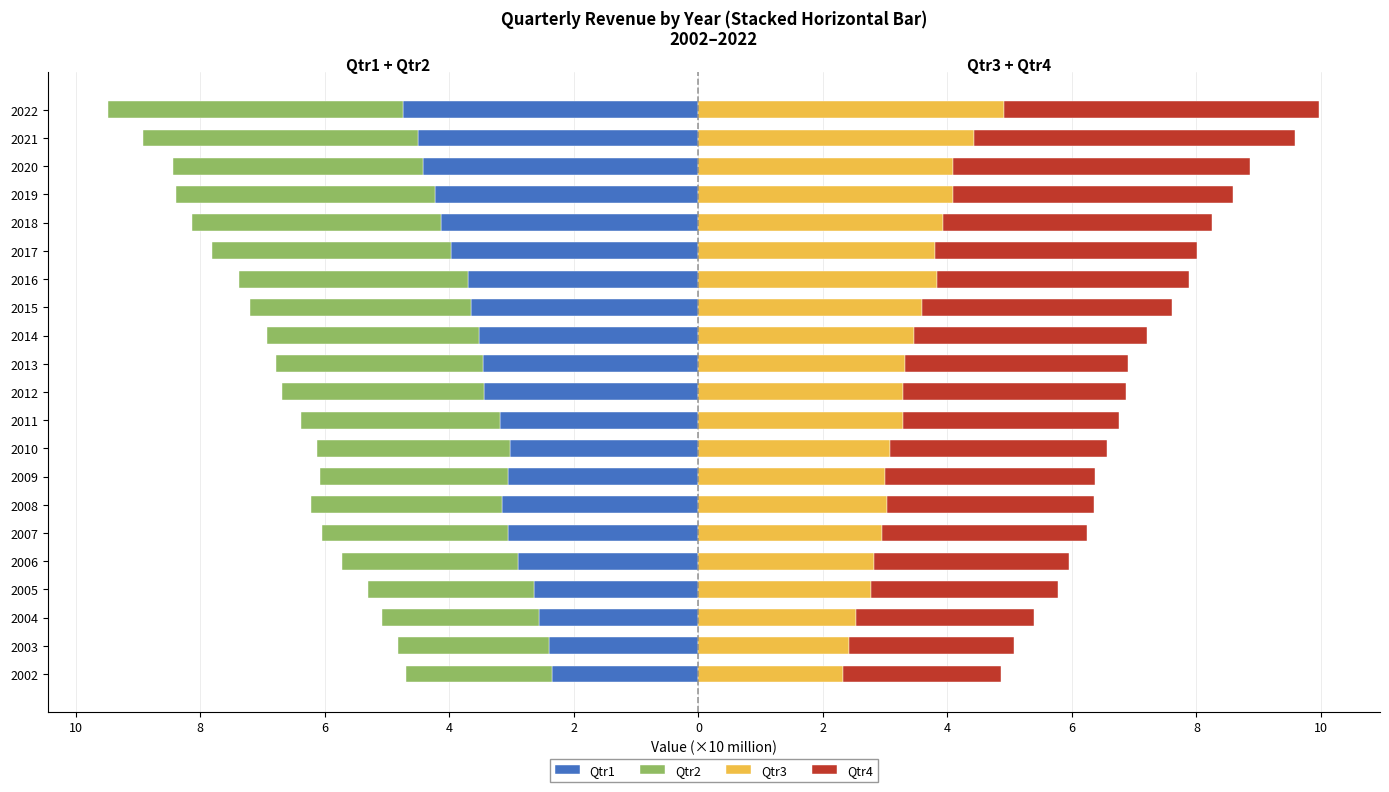

What is the sum of all Qtr3 values?

71.0